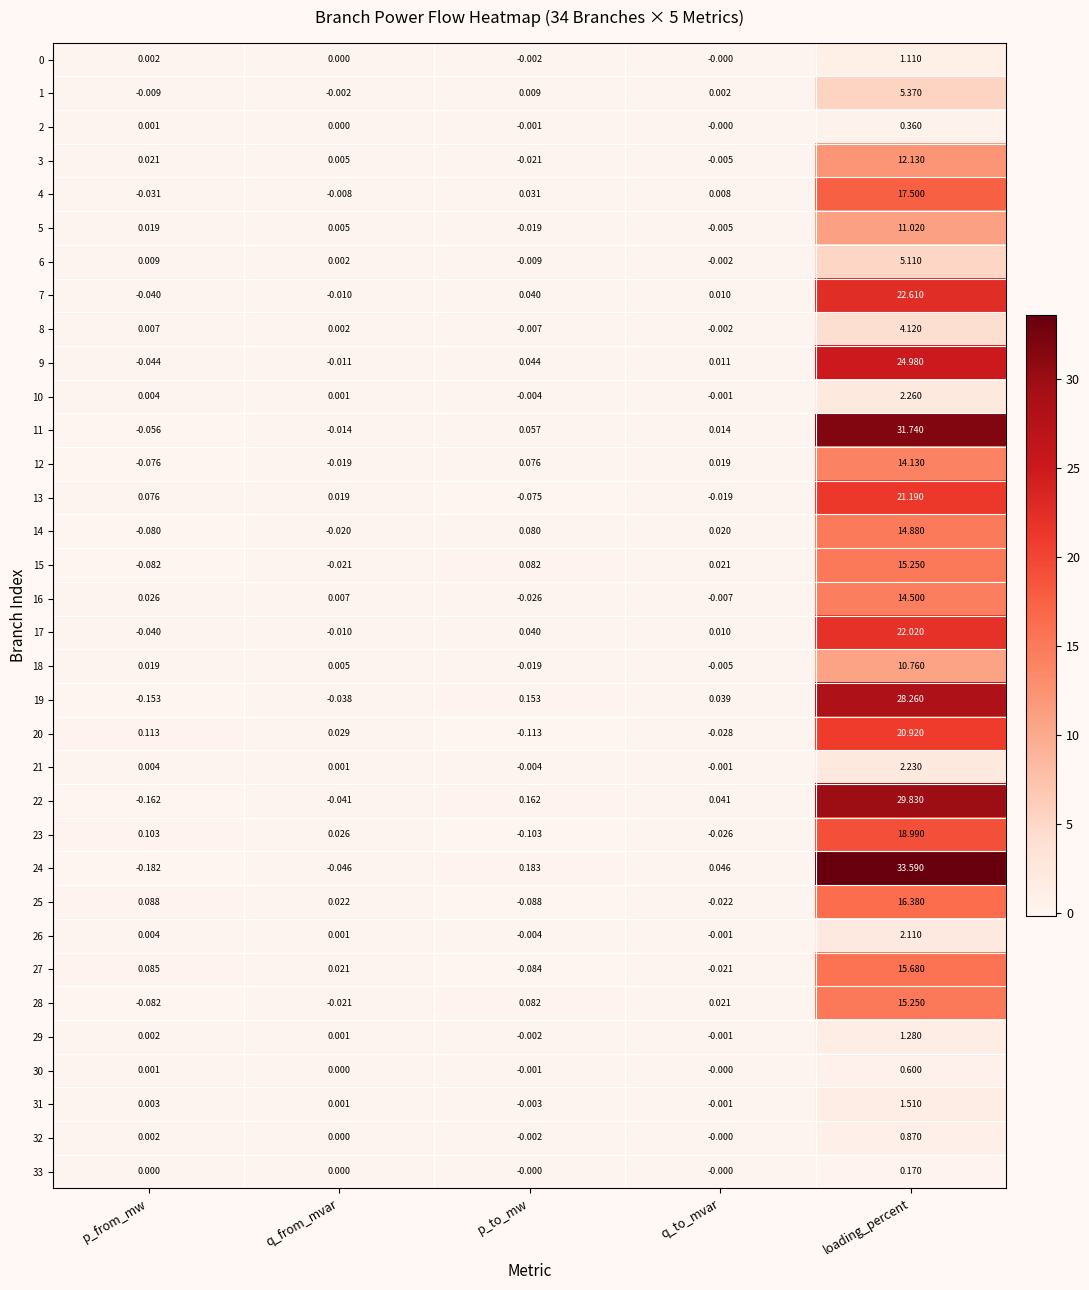

At which label does 13 reach its minimum?

p_to_mw